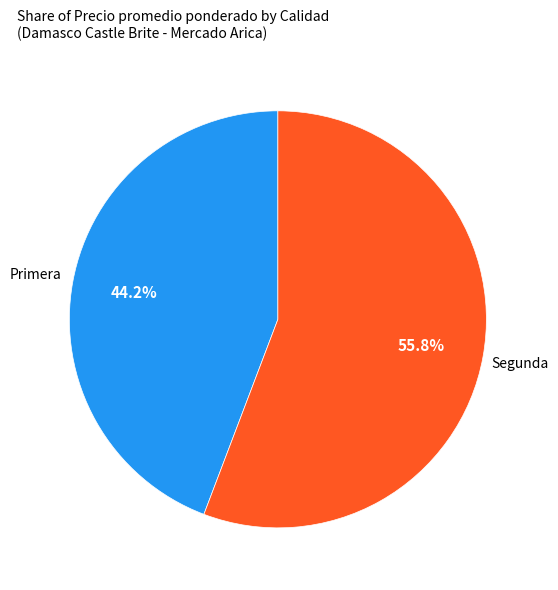

Does any single category account for the majority?

Yes